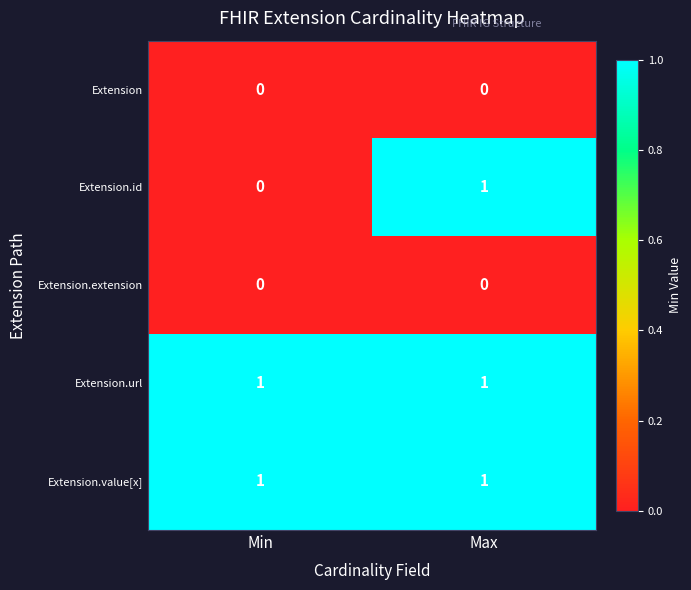

At which label is Extension.id closest to 0?

Min